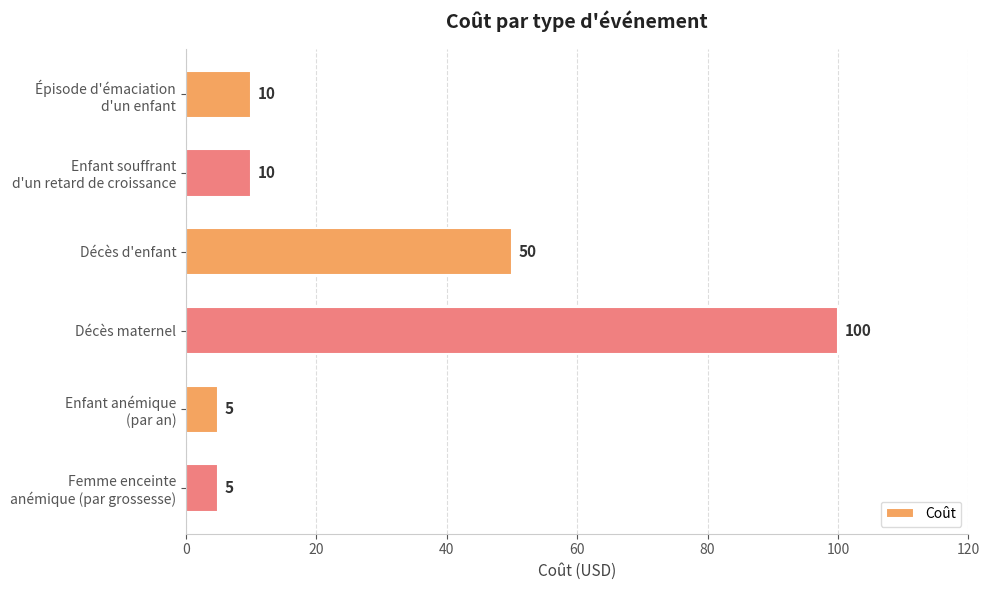

What is the difference between the maximum and minimum values?

95